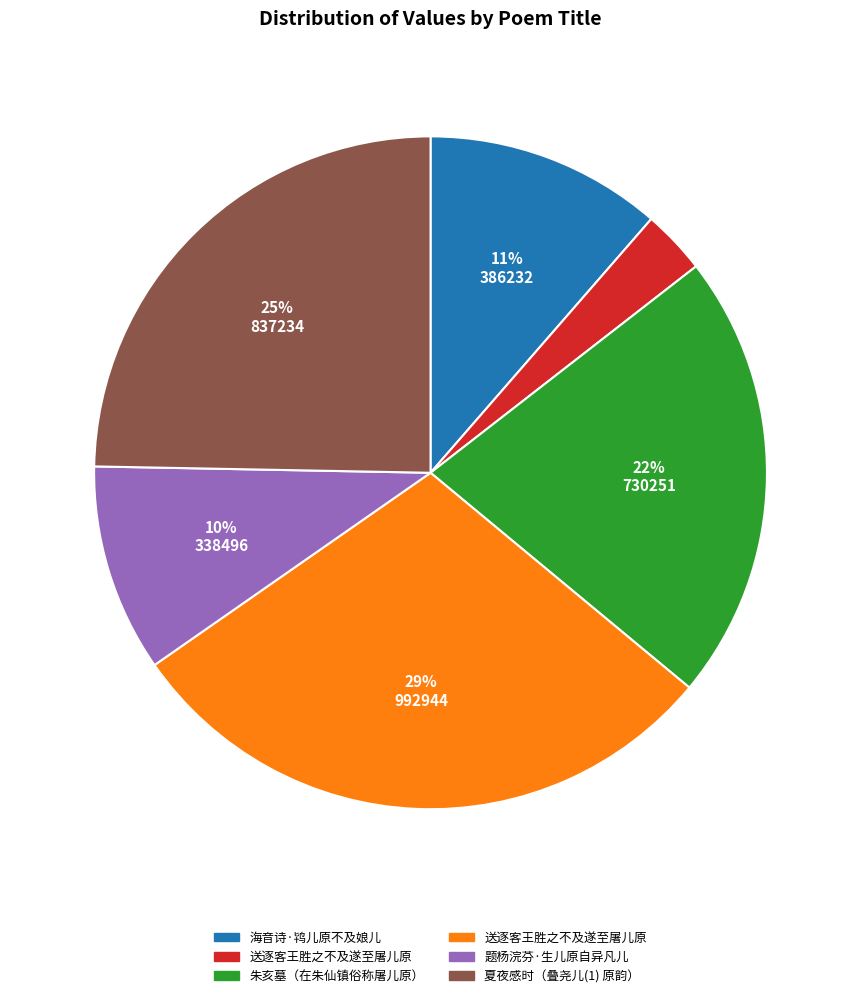

Count the number of slices in the pie.

6